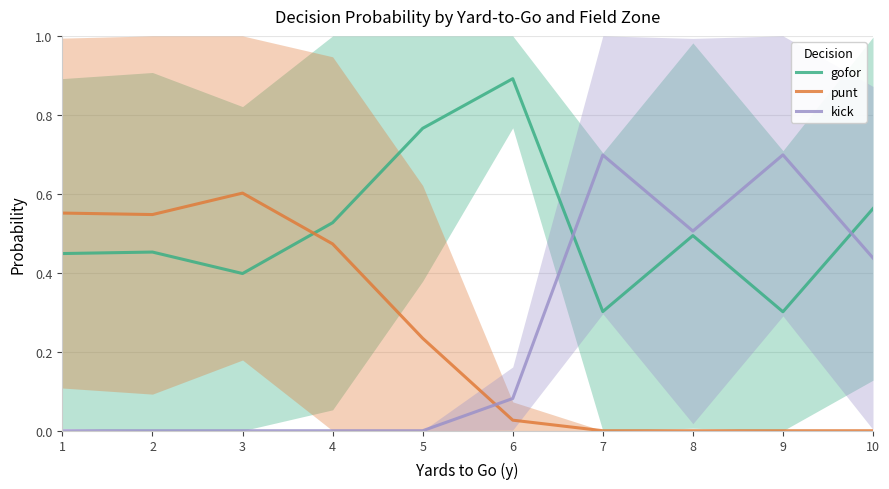

Where do kick and gofor first cross each other?

6 and 7